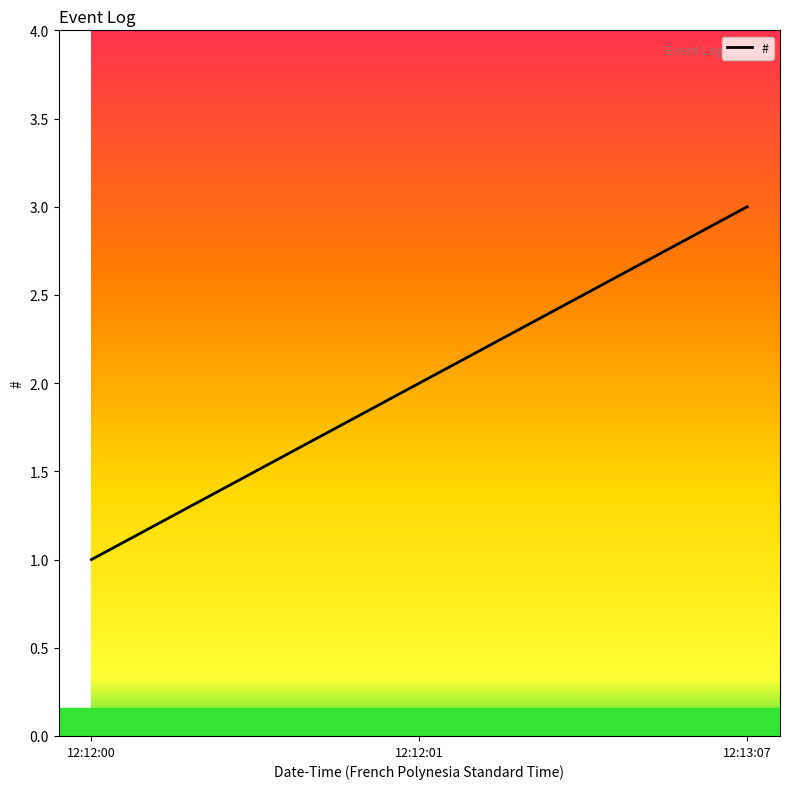

What is the greatest value displayed?

3